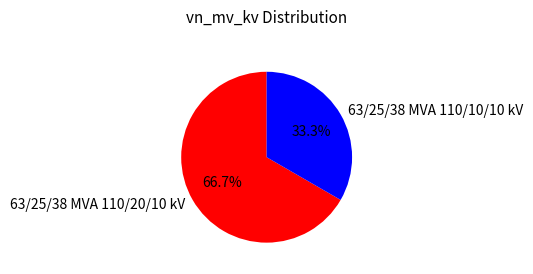

What percentage do 63/25/38 MVA 110/10/10 kV and 63/25/38 MVA 110/20/10 kV together represent?

100.0%